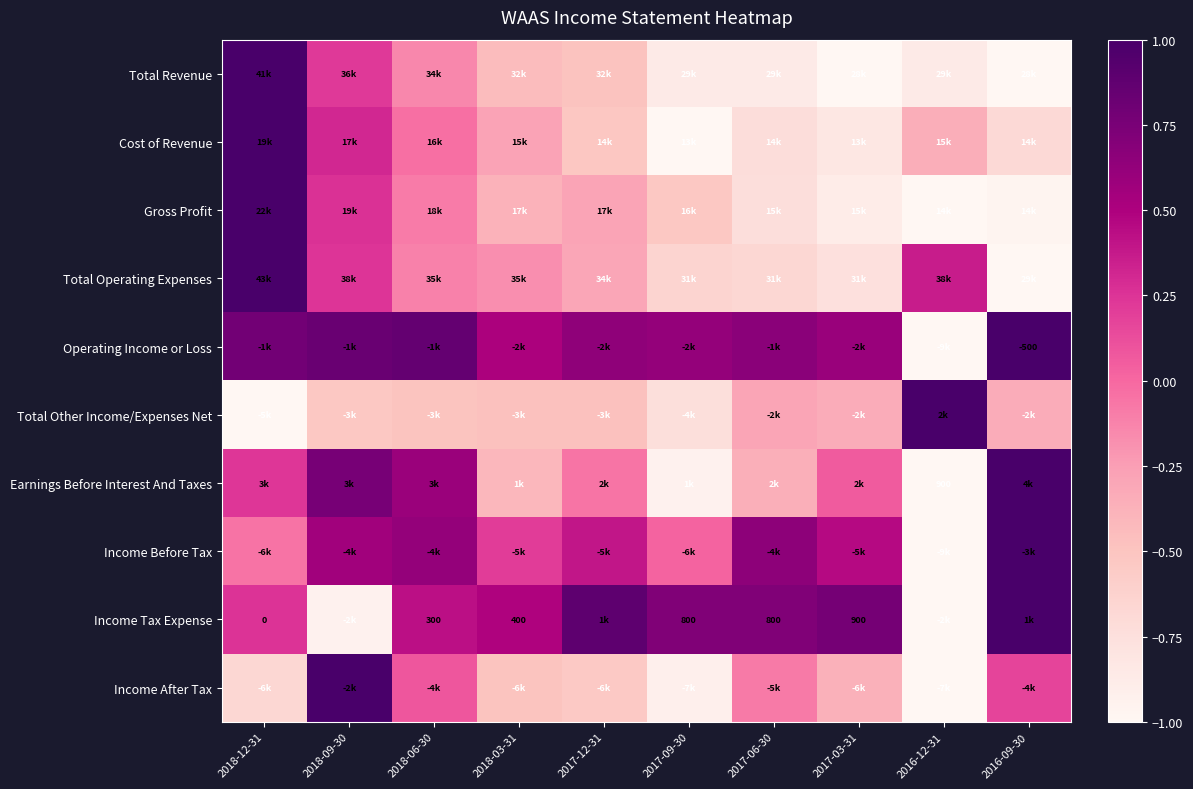

What is the total value across all series at 2017-09-30?

-4.3